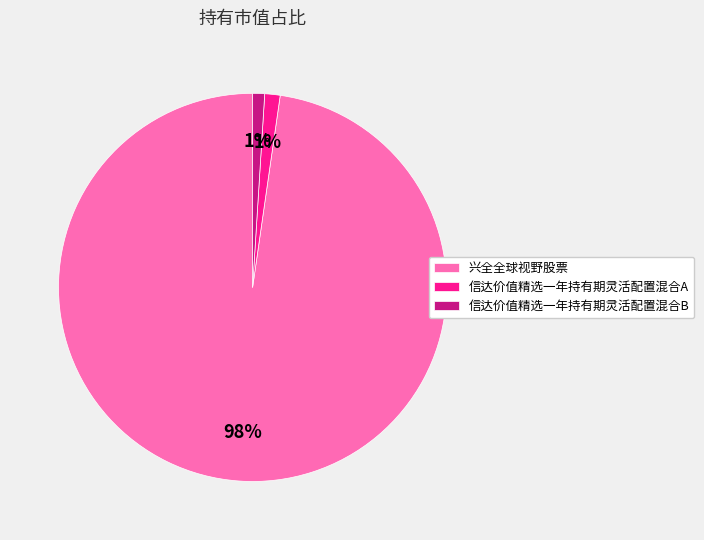

True or false: 信达价值精选一年持有期灵活配置混合B accounts for 11% of the total.

False